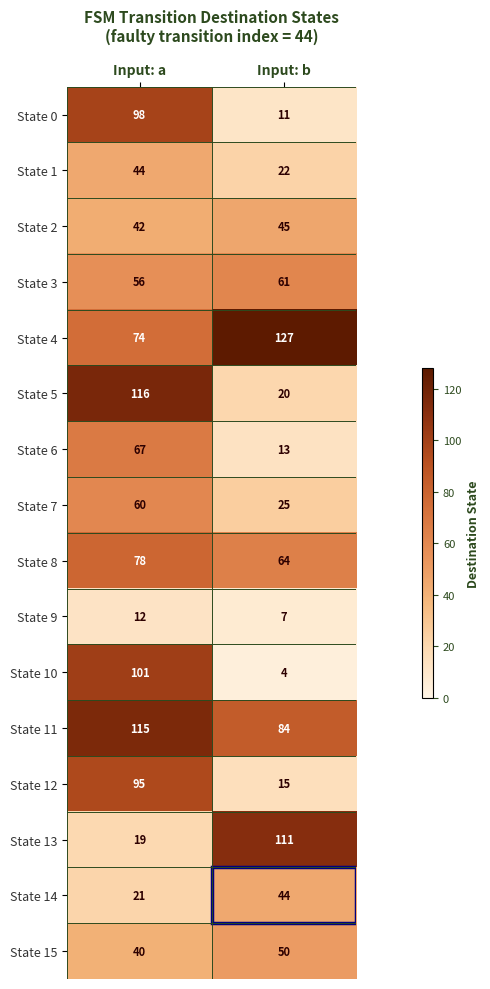

At which category is the sum across all series the highest?

Input: a